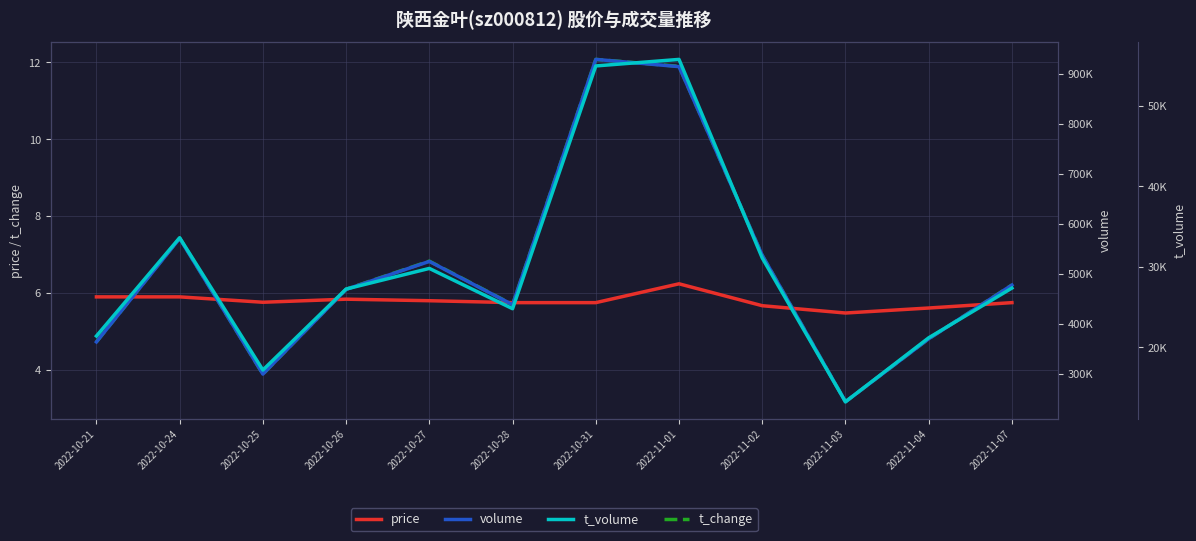

True or false: volume has more than 1 points higher than both neighbors.

True